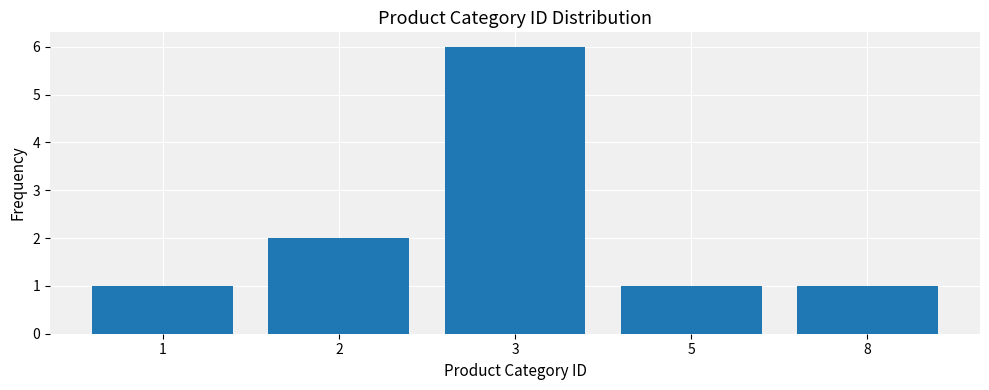

What is the difference between the maximum and minimum values?

5